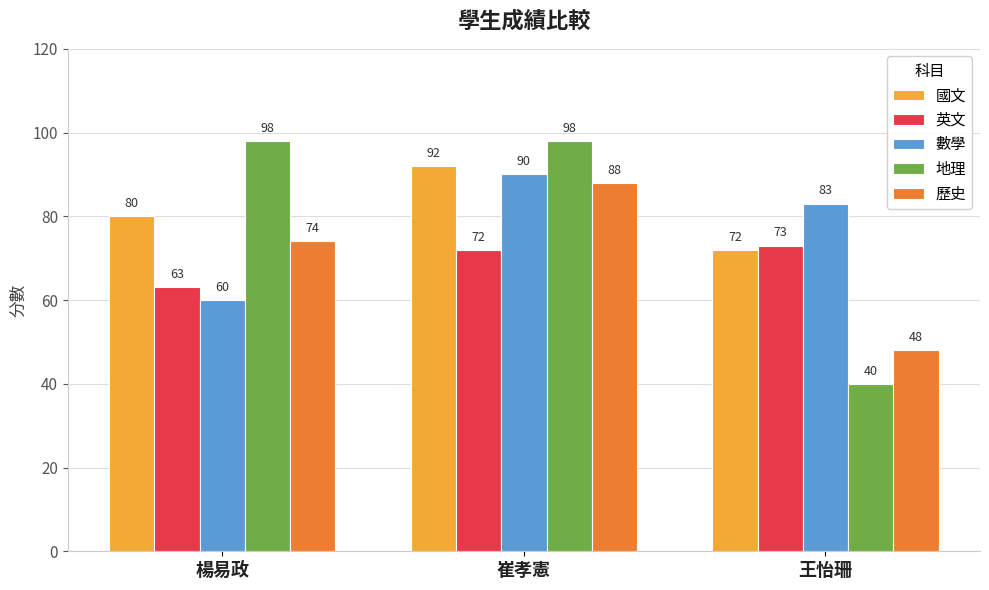

Rank the series at 王怡珊 from lowest to highest value.

地理, 歷史, 國文, 英文, 數學